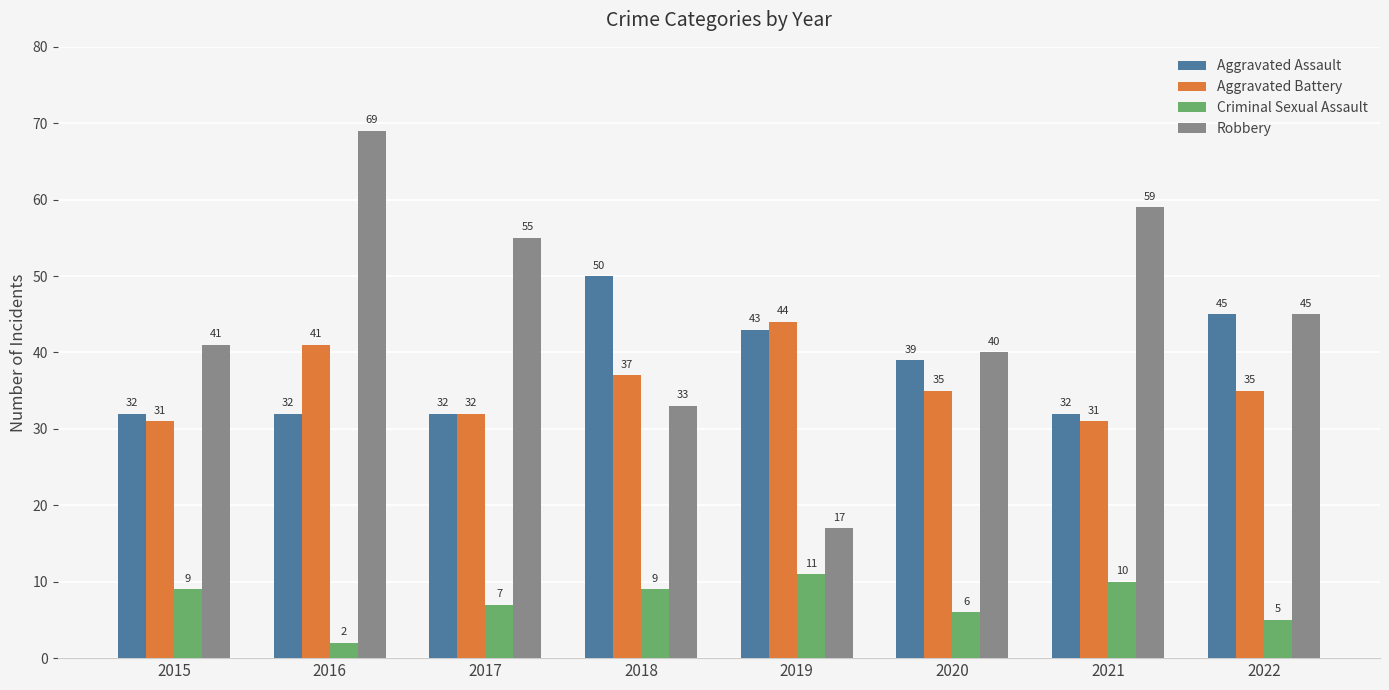

What is the sum of all Aggravated Assault values?

305